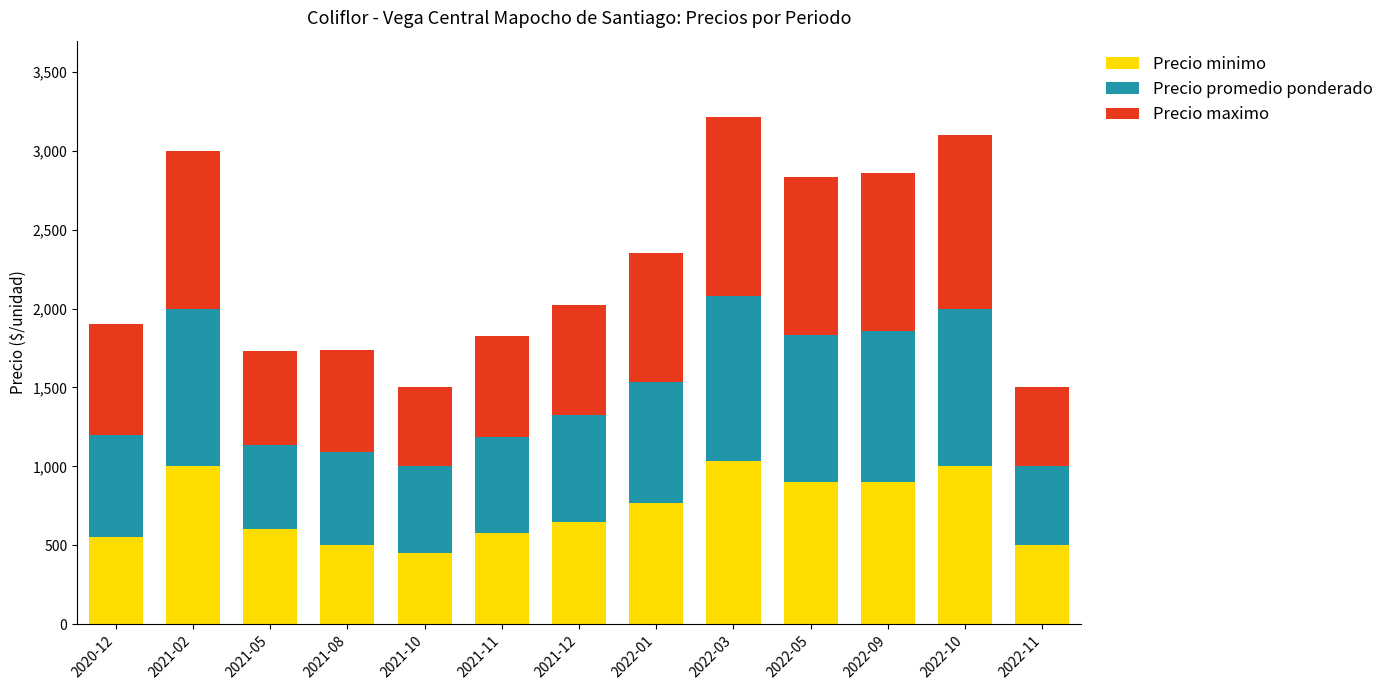

What is the sum of the Precio minimo values at 2021-05 and 2022-10?

1600